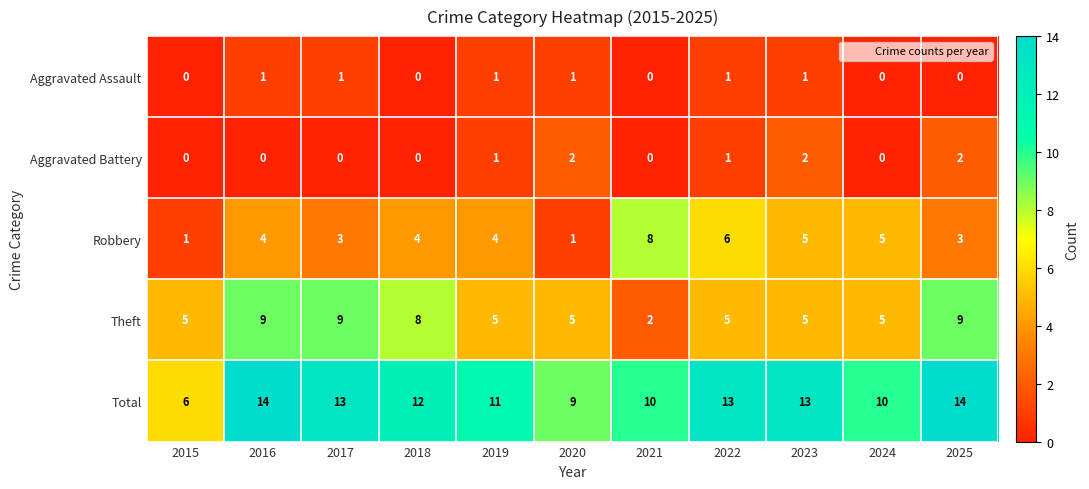

What is the spread (max minus min) of values at 2024?

10